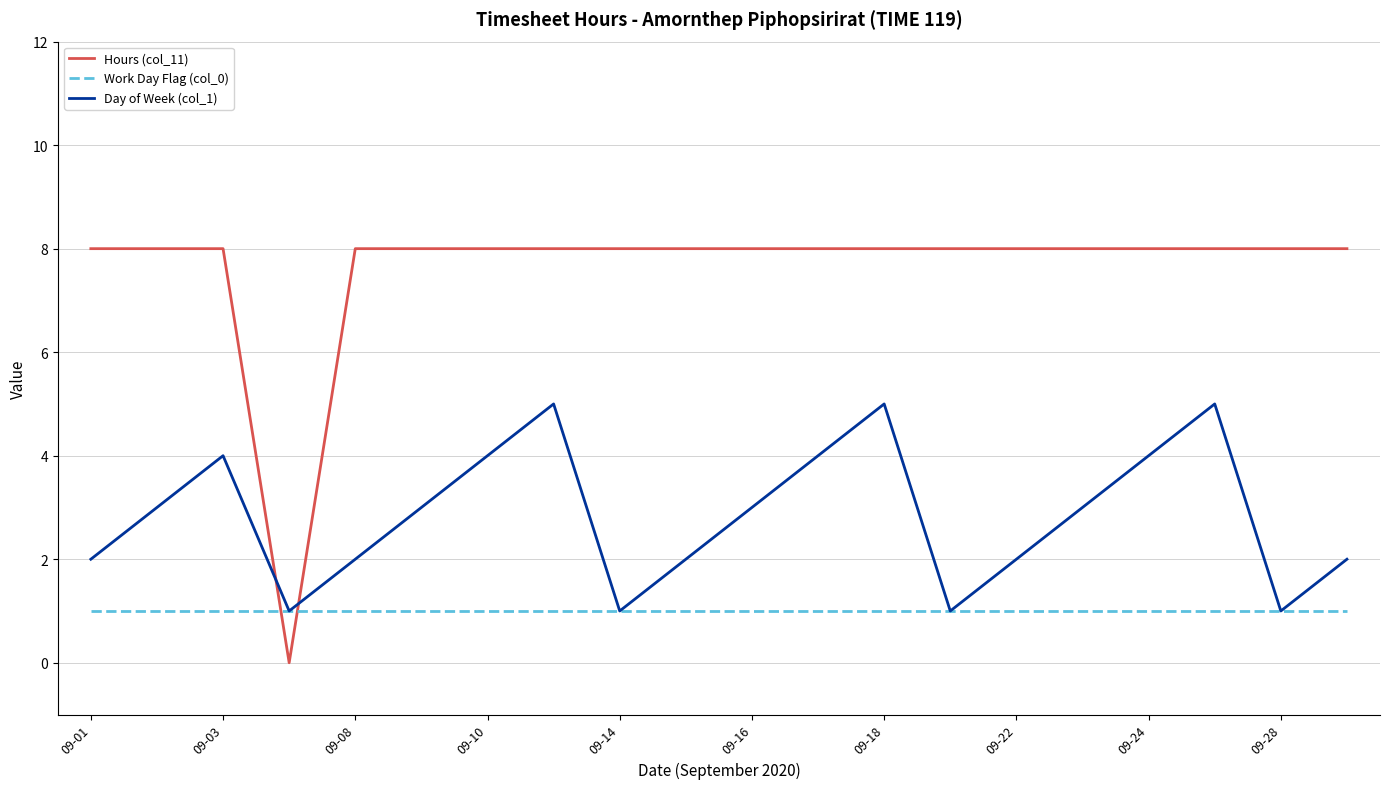

True or false: Hours (col_11) and Work Day Flag (col_0) intersect in this chart.

True